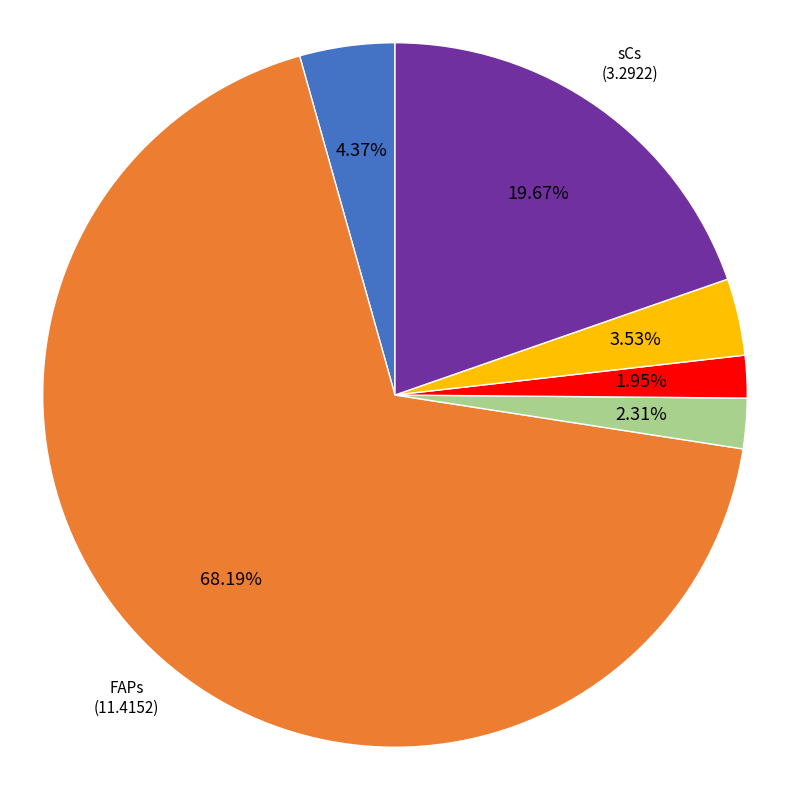

Is there any slice that represents more than half of the pie?

Yes